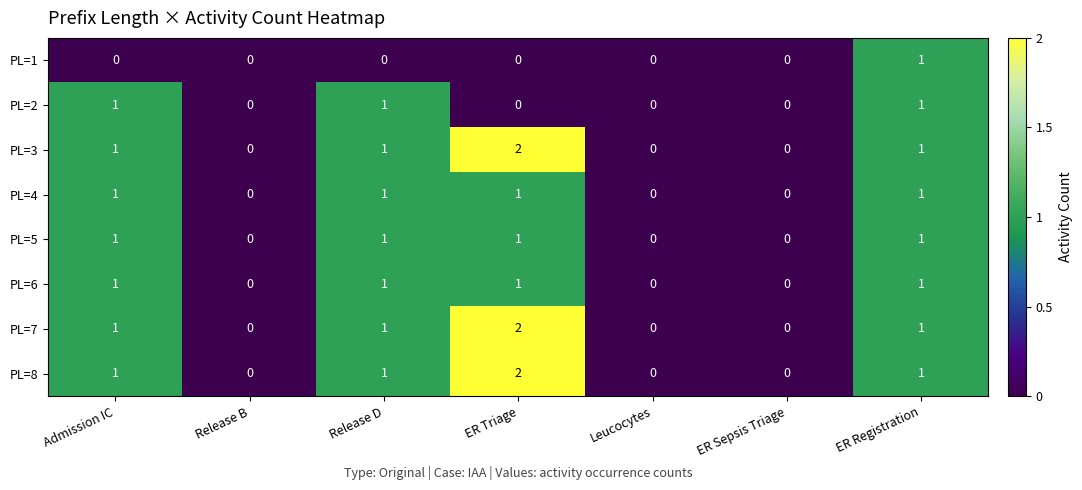

True or false: PL=3 has a value of 0 at Leucocytes.

True